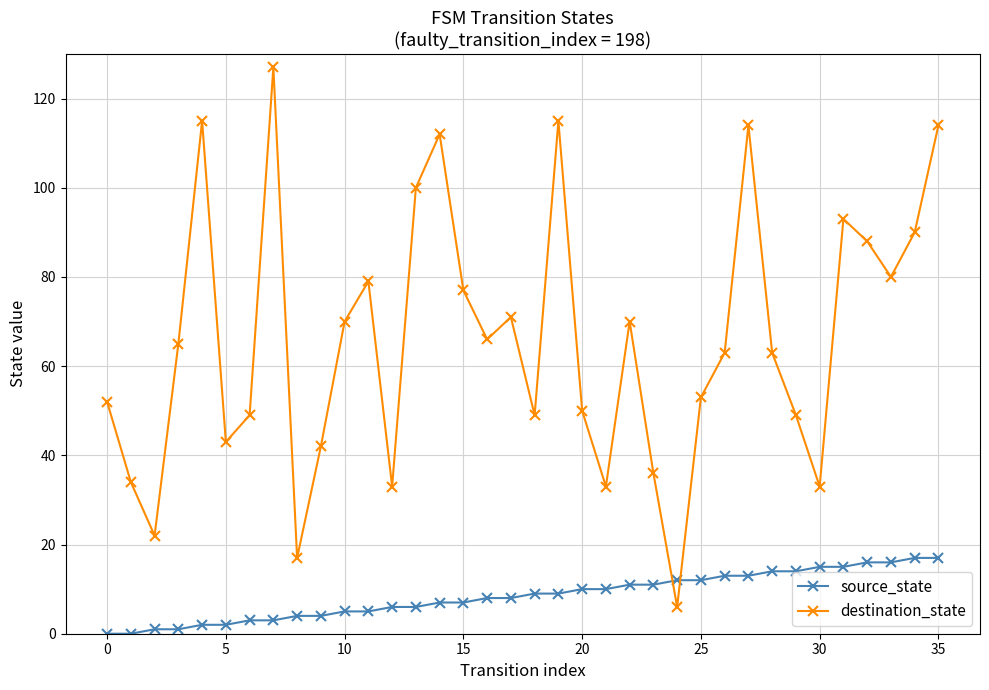

Count the number of categories in the chart.

36